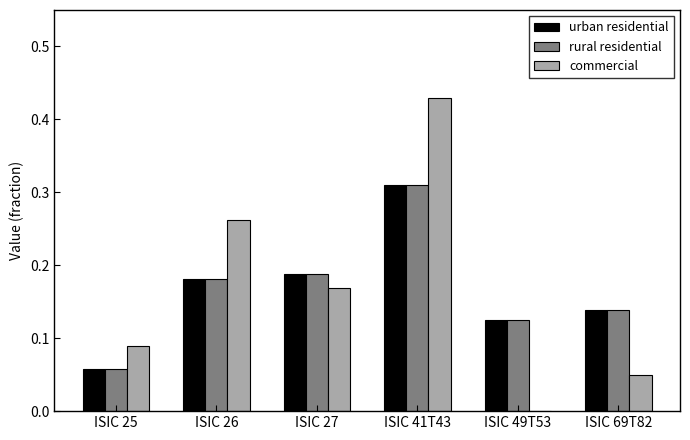

Are the bars grouped side by side (vs. stacked)?

Yes